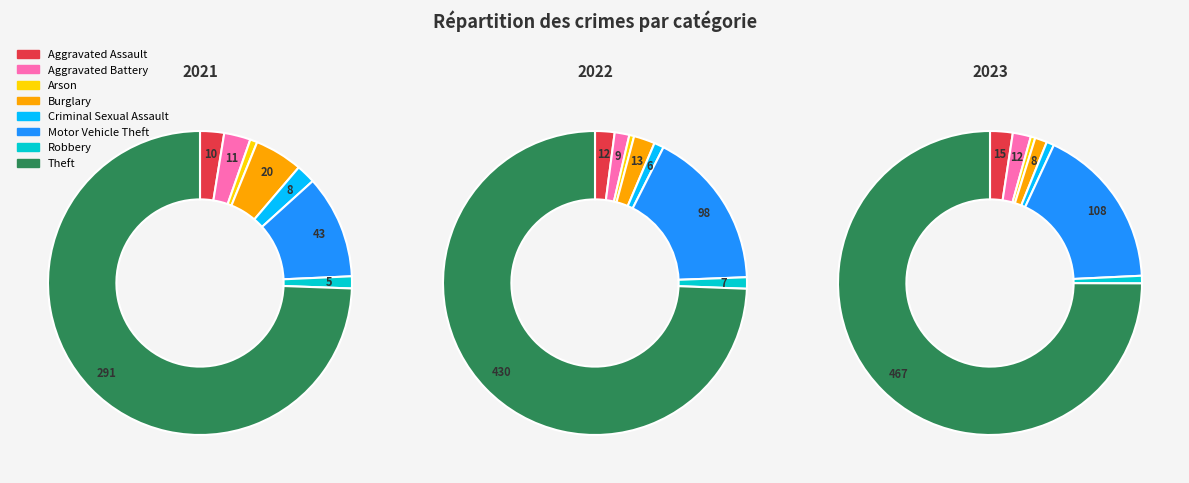

Does values_2023 account for over 50% of the chart?

No